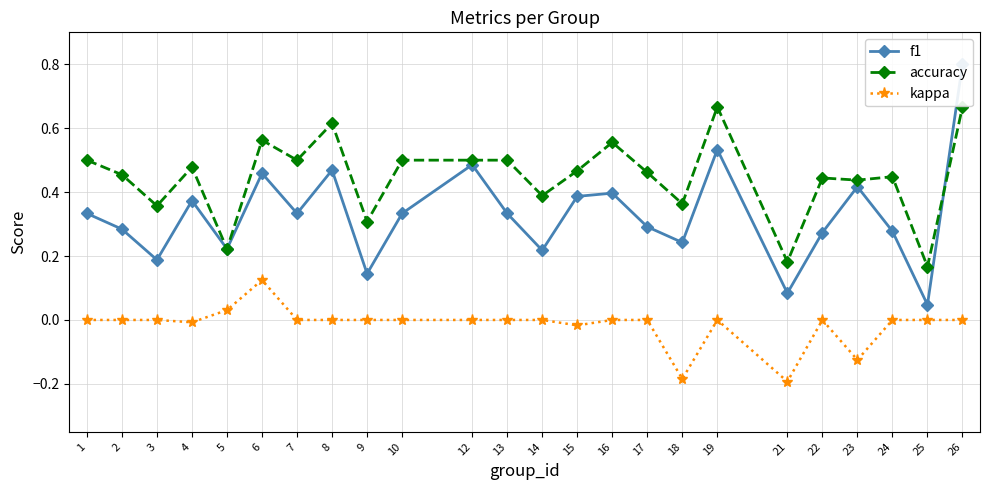

What is the minimum value shown in the chart?

-0.2